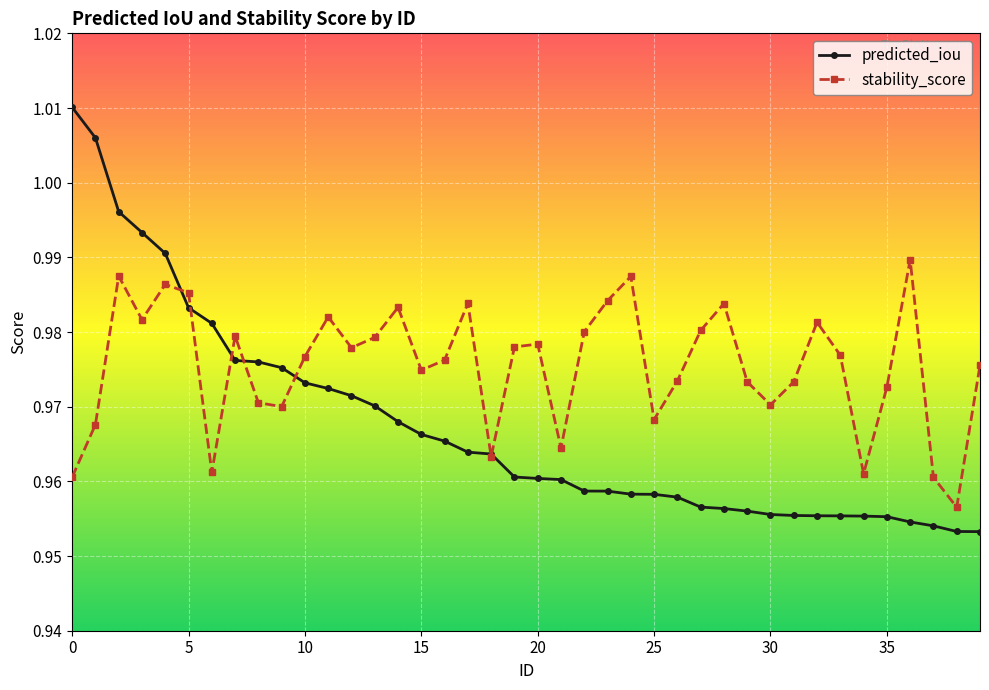

How many distinct data groups are displayed?

2